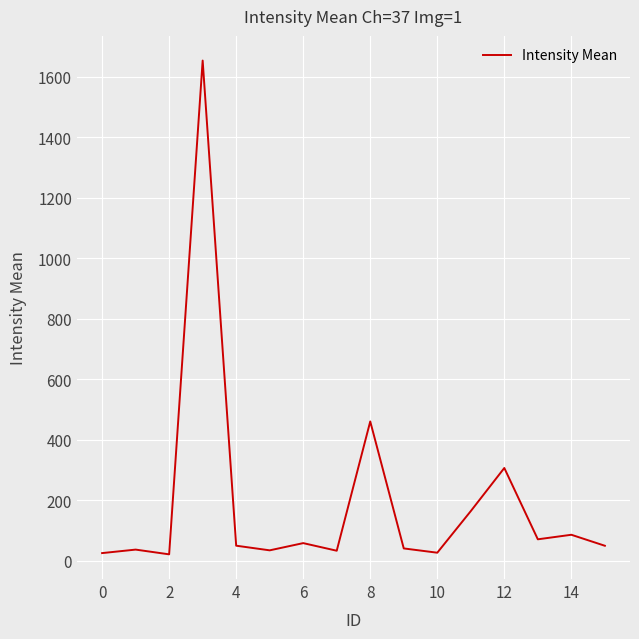

What is the difference between the maximum and minimum values?

1631.1